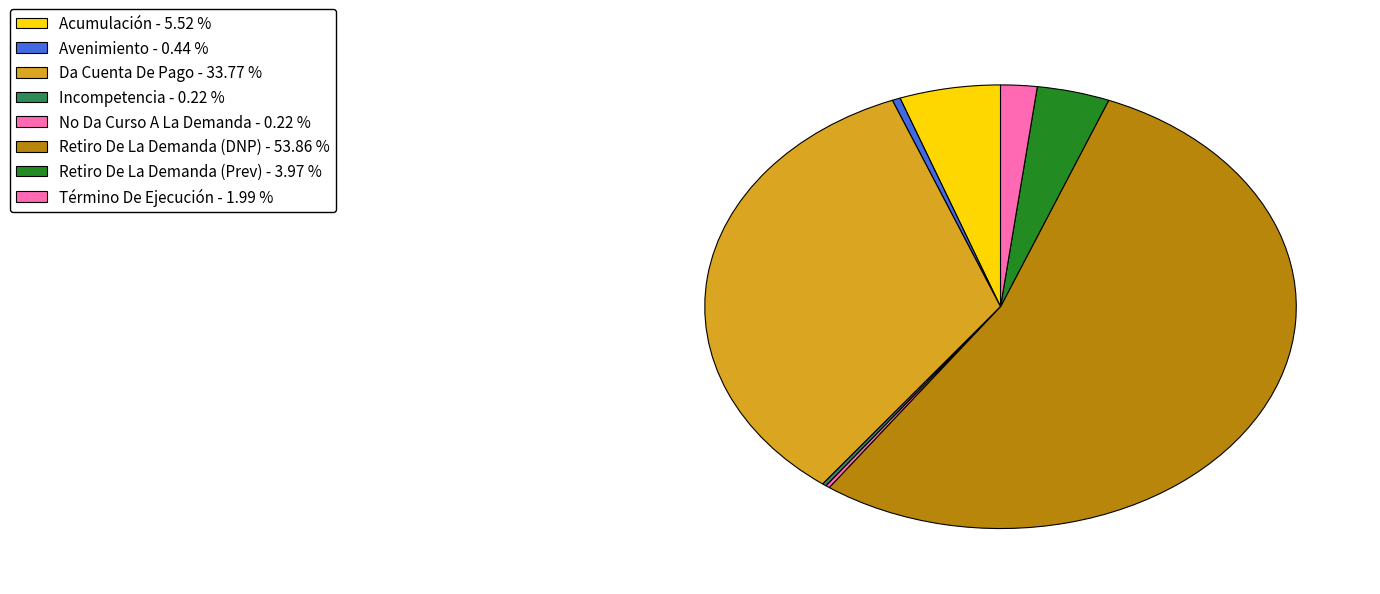

Does any single category account for the majority?

Yes